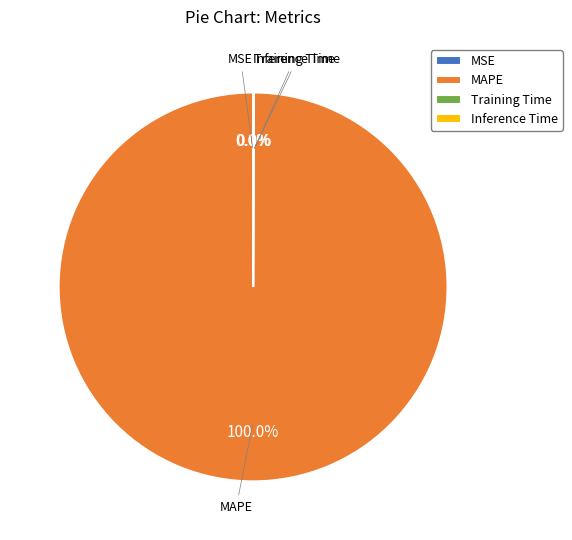

What is the majority slice?

MAPE